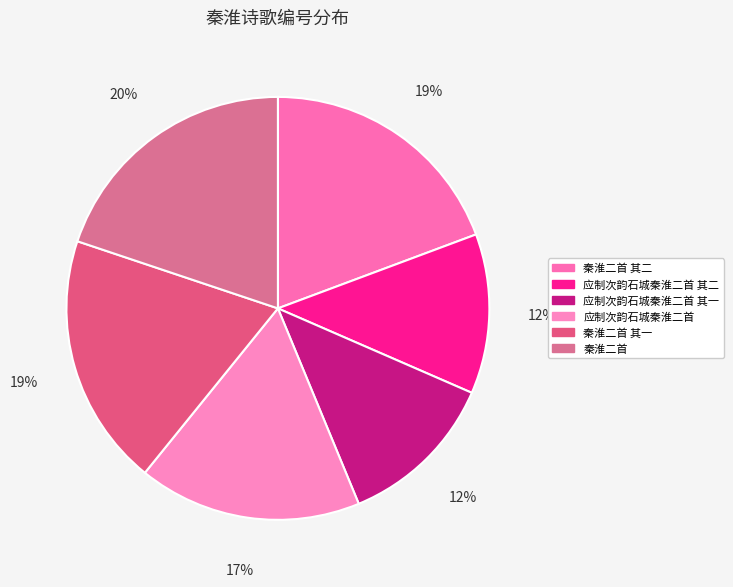

How many slices are in this pie chart?

6